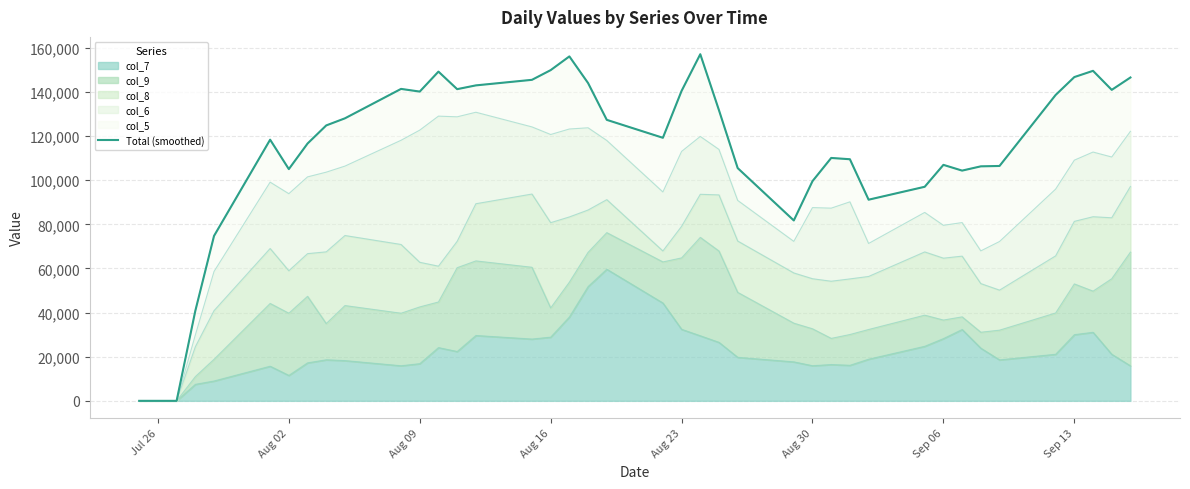

What is the value of the 37th point from the left?

146743.6